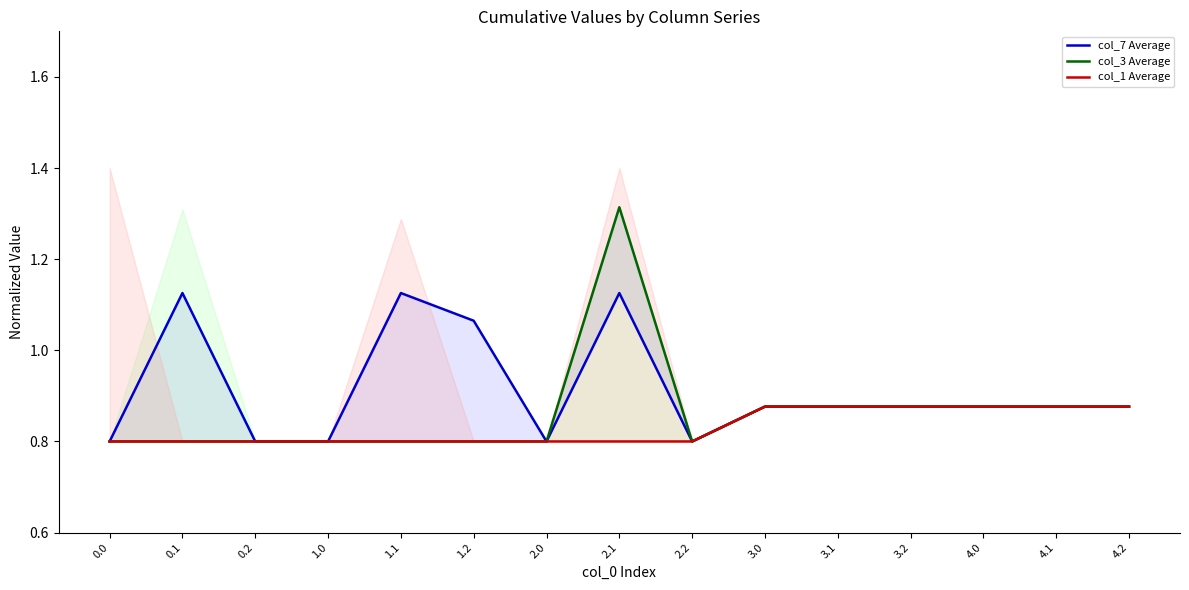

At how many categories does at least one series exceed 0?

15